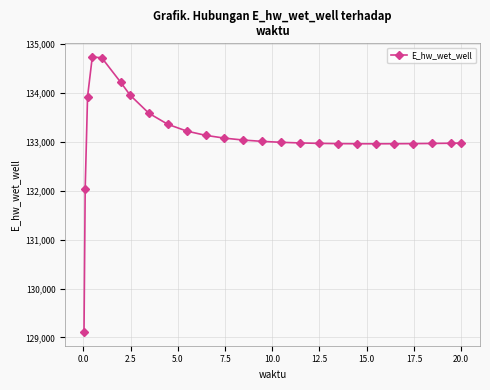

What is the greatest value displayed?

134736.1